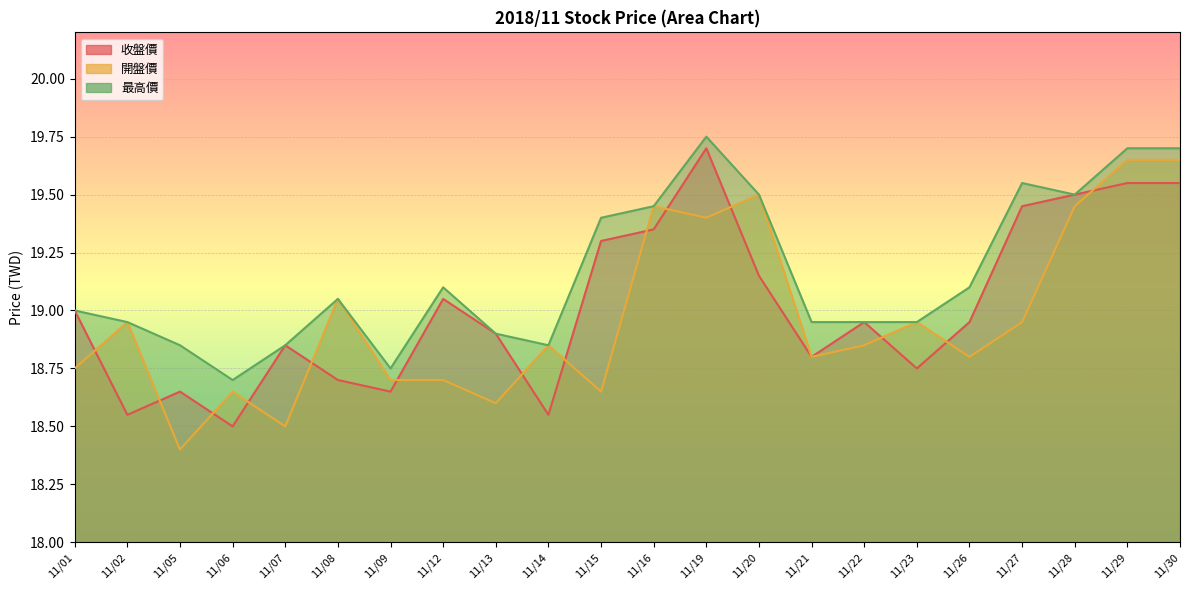

Between 11/05 and 11/06, which series saw the biggest shift?

開盤價